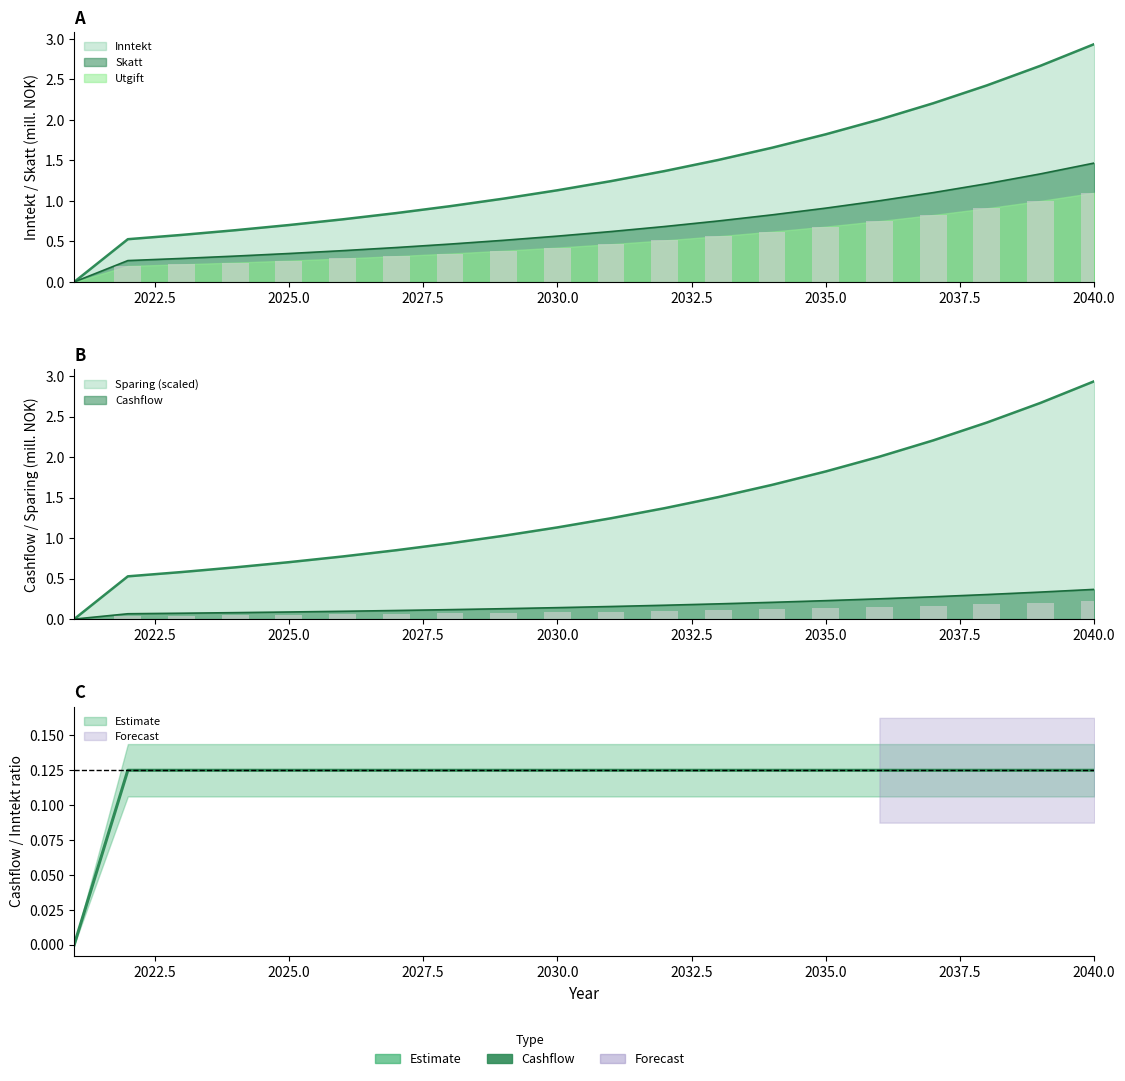

Reading right to left, what are all the values shown in this chart?

Inntekt: 2.9	2.7	2.4	2.2	2.0	1.8	1.7	1.5	1.4	1.2	1.1	1.0	0.9	0.9	0.8	0.7	0.6	0.6	0.5	0.0
Utgift: 1.1	1.0	0.9	0.8	0.8	0.7	0.6	0.6	0.5	0.5	0.4	0.4	0.4	0.3	0.3	0.3	0.2	0.2	0.2	0.0
Skatt: 1.5	1.3	1.2	1.1	1.0	0.9	0.8	0.8	0.7	0.6	0.6	0.5	0.5	0.4	0.4	0.4	0.3	0.3	0.3	0.0
Cashflow: 0.2	0.2	0.2	0.2	0.2	0.1	0.1	0.1	0.1	0.1	0.1	0.1	0.1	0.1	0.1	0.1	0.0	0.0	0.0	0.0
Sparing: 2.9	2.7	2.4	2.2	2.0	1.8	1.7	1.5	1.4	1.2	1.1	1.0	0.9	0.9	0.8	0.7	0.6	0.6	0.5	0.0